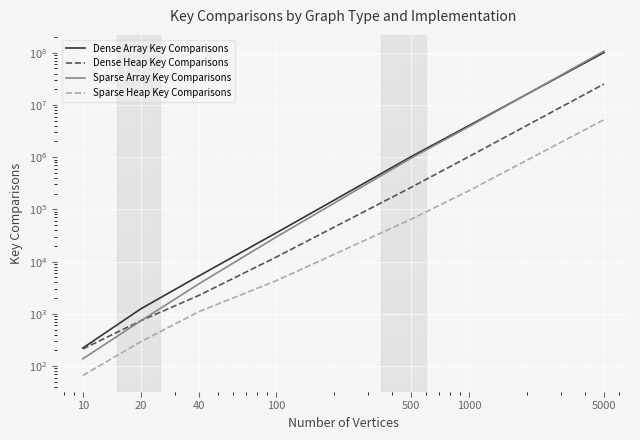

Is this an area chart (filled region under the line)?

No